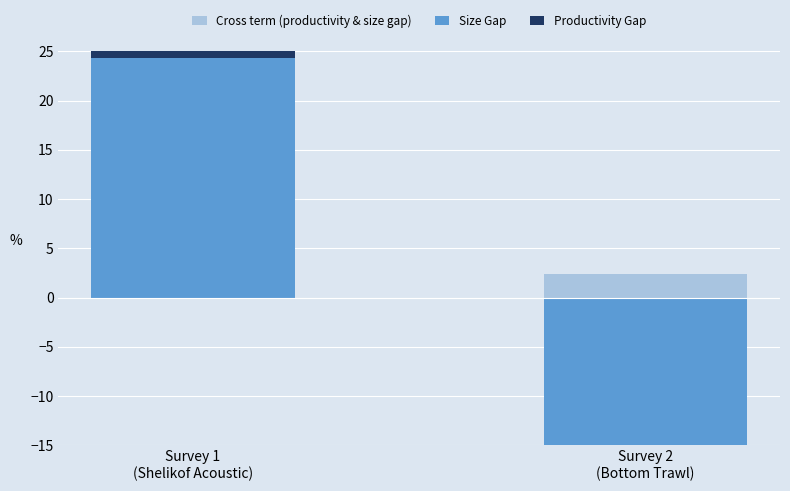

At Survey 2
(Bottom Trawl), list the series in order from smallest to largest.

Size Gap, Cross term (productivity & size gap), Productivity Gap